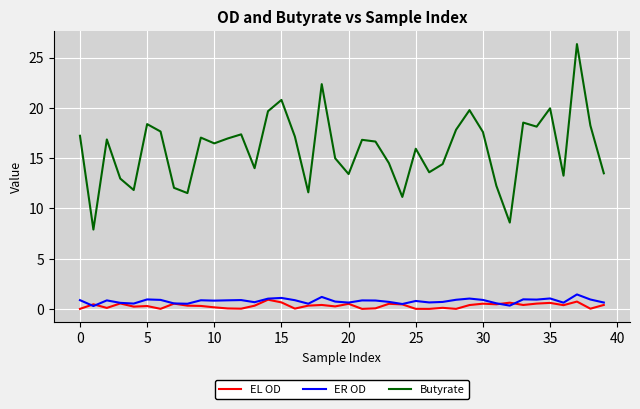

Which series has the largest total across all categories?

Butyrate